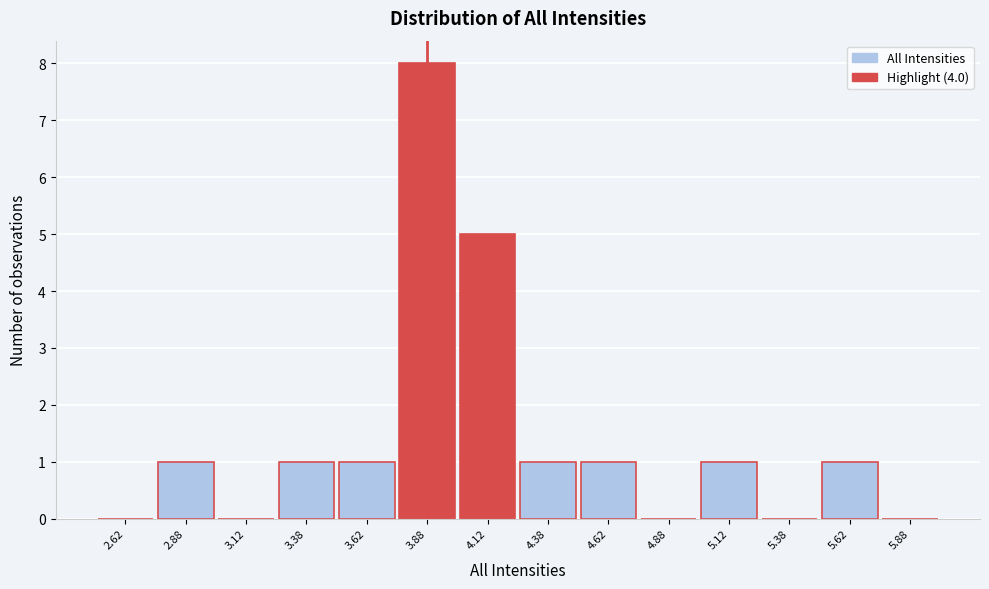

Reading left to right, transcribe this chart: for each bar, give the range it covers on the x-axis and its height. The values are not printed on the chart, so give them approximately, as read against the axis.

2.50 to 2.75: 0
2.75 to 3.00: 1
3.00 to 3.25: 0
3.25 to 3.50: 1
3.50 to 3.75: 1
3.75 to 4.00: 8
4.00 to 4.25: 5
4.25 to 4.50: 1
4.50 to 4.75: 1
4.75 to 5.00: 0
5.00 to 5.25: 1
5.25 to 5.50: 0
5.50 to 5.75: 1
5.75 to 6.00: 0